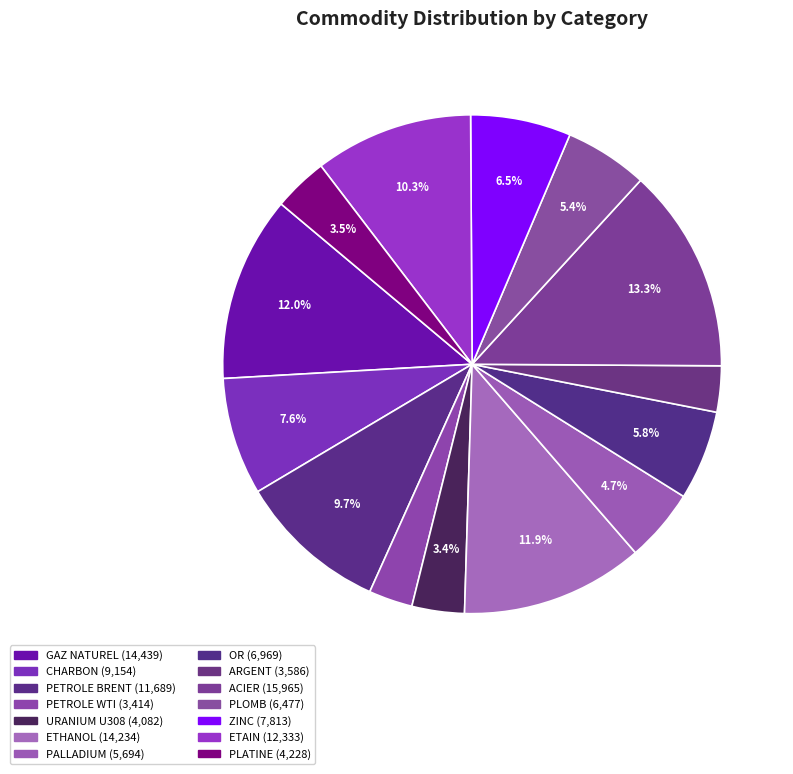

How many segments does this pie chart have?

14